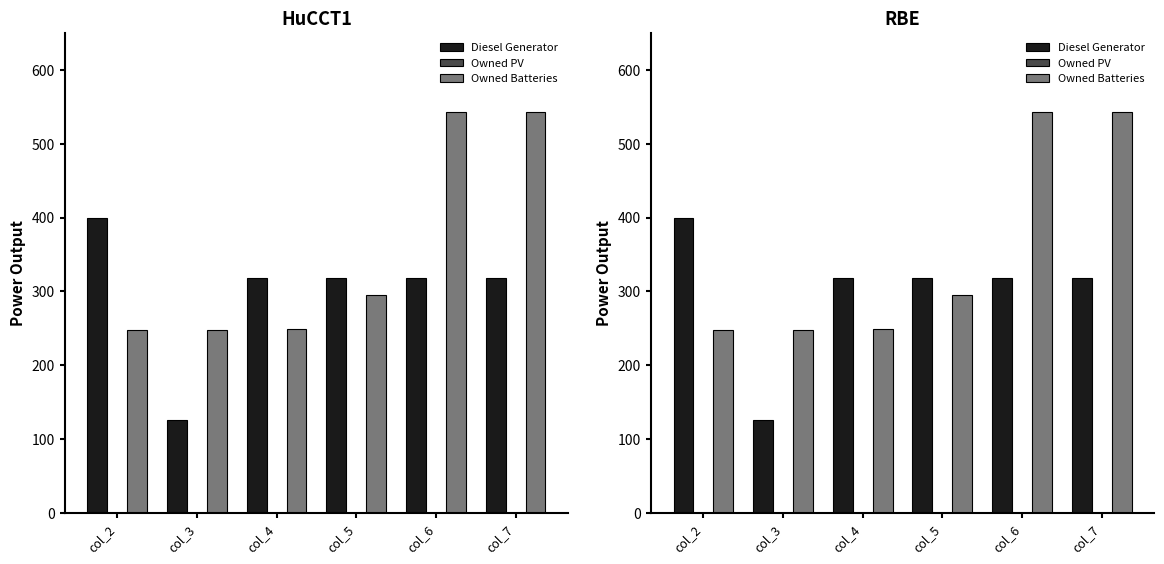

How many values in the Diesel Generator series exceed 318?

1